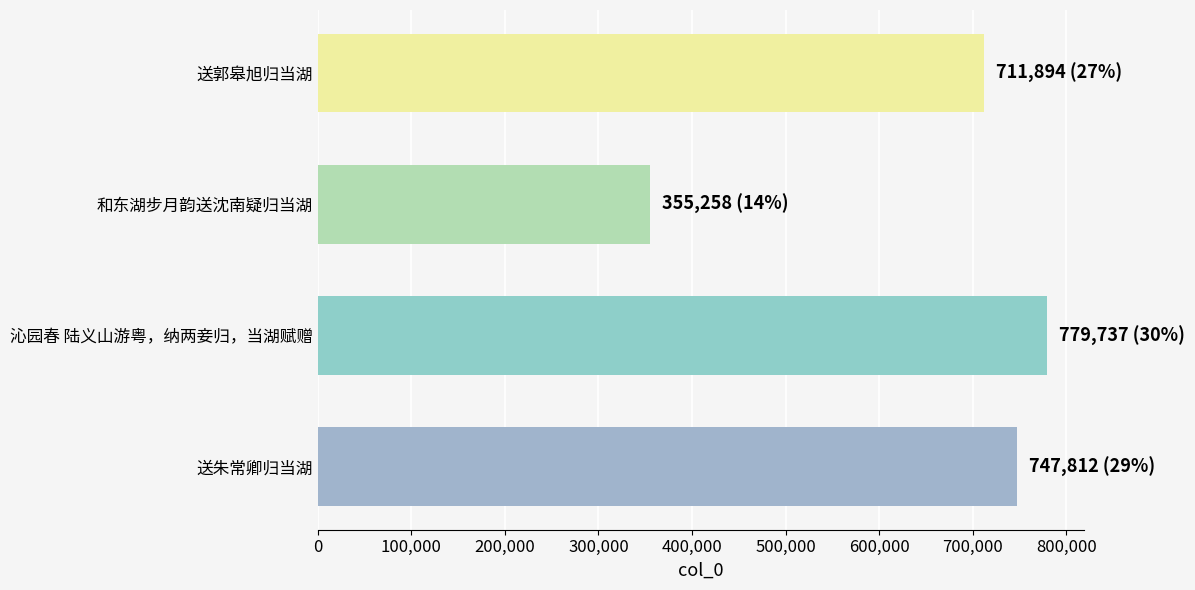

How many series are shown in this chart?

1